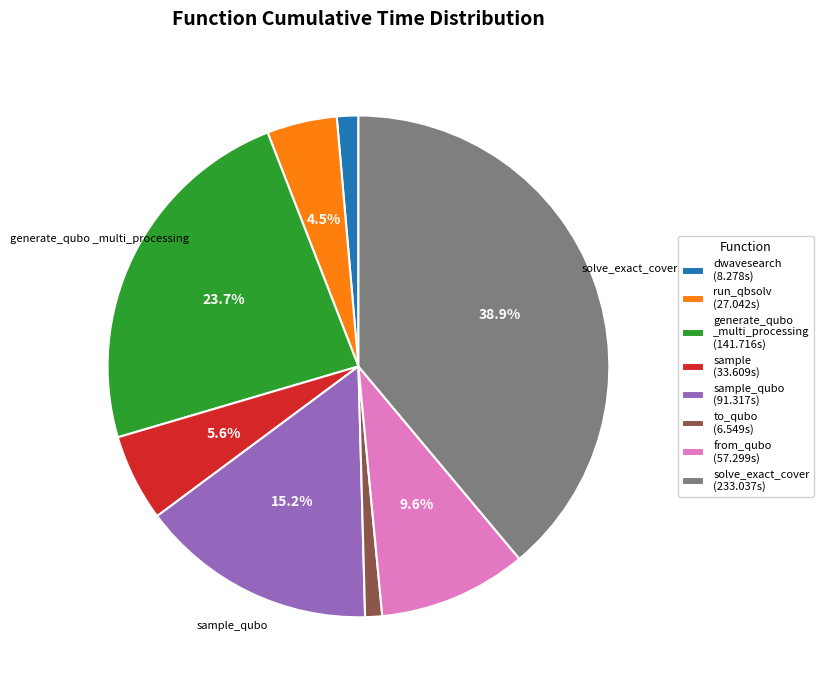

Is dwavesearch (8.278s) the majority of the pie?

No